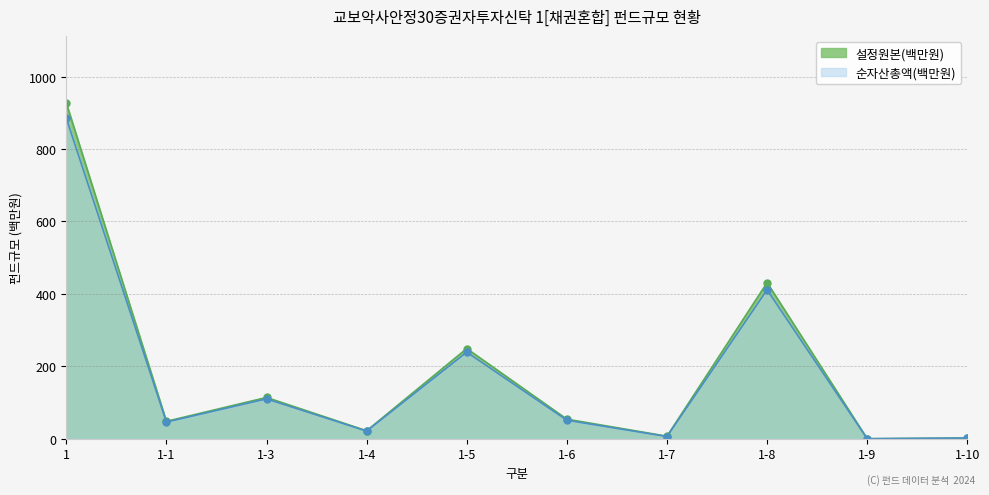

Is the value of 순자산총액(백만원) at 1-8 greater than the value of 설정원본(백만원) at 1-7?

Yes